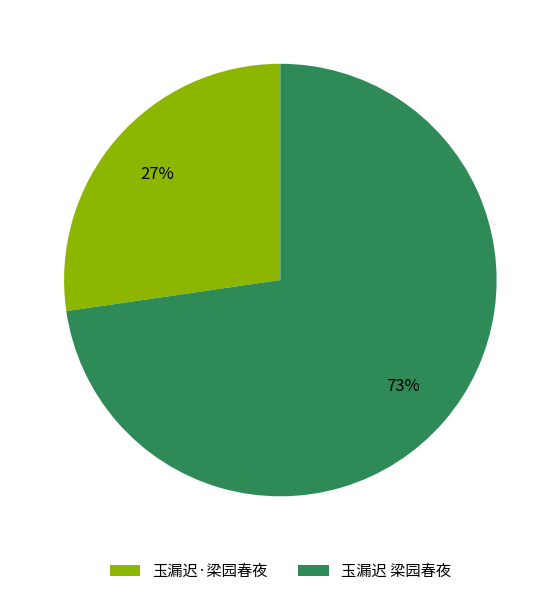

The 玉漏迟·梁园春夜 slice represents 20% of the pie. True or false?

False